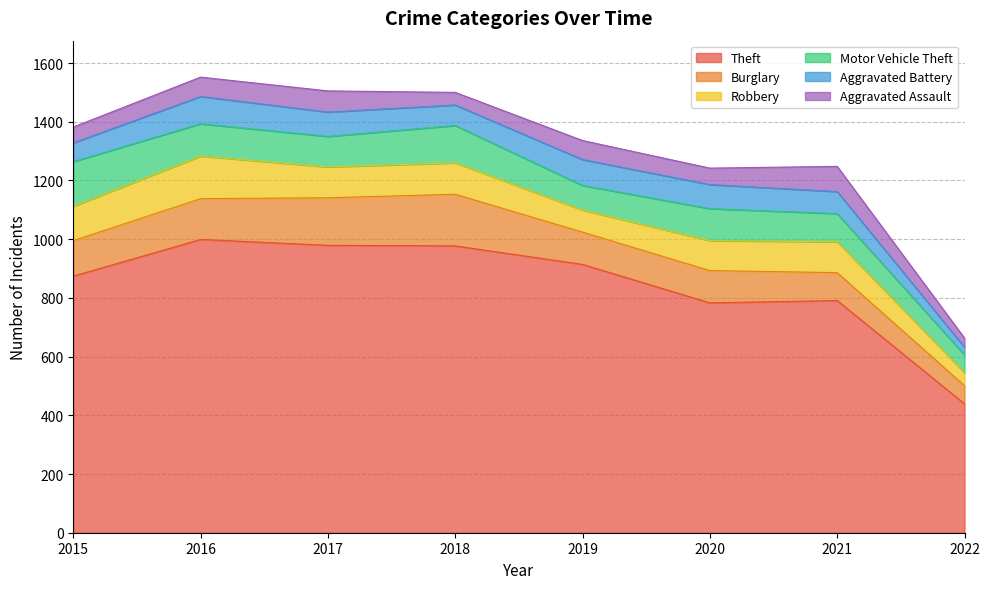

What is the total value across all series at 2020?

1242